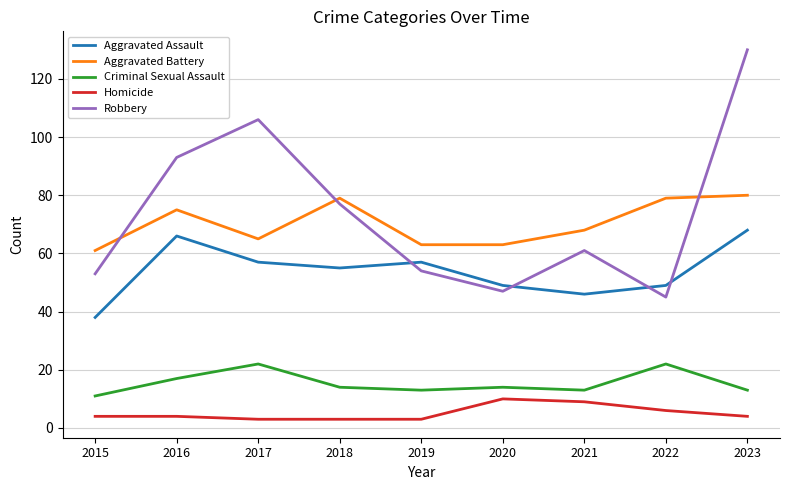

What is the smallest value displayed?

3